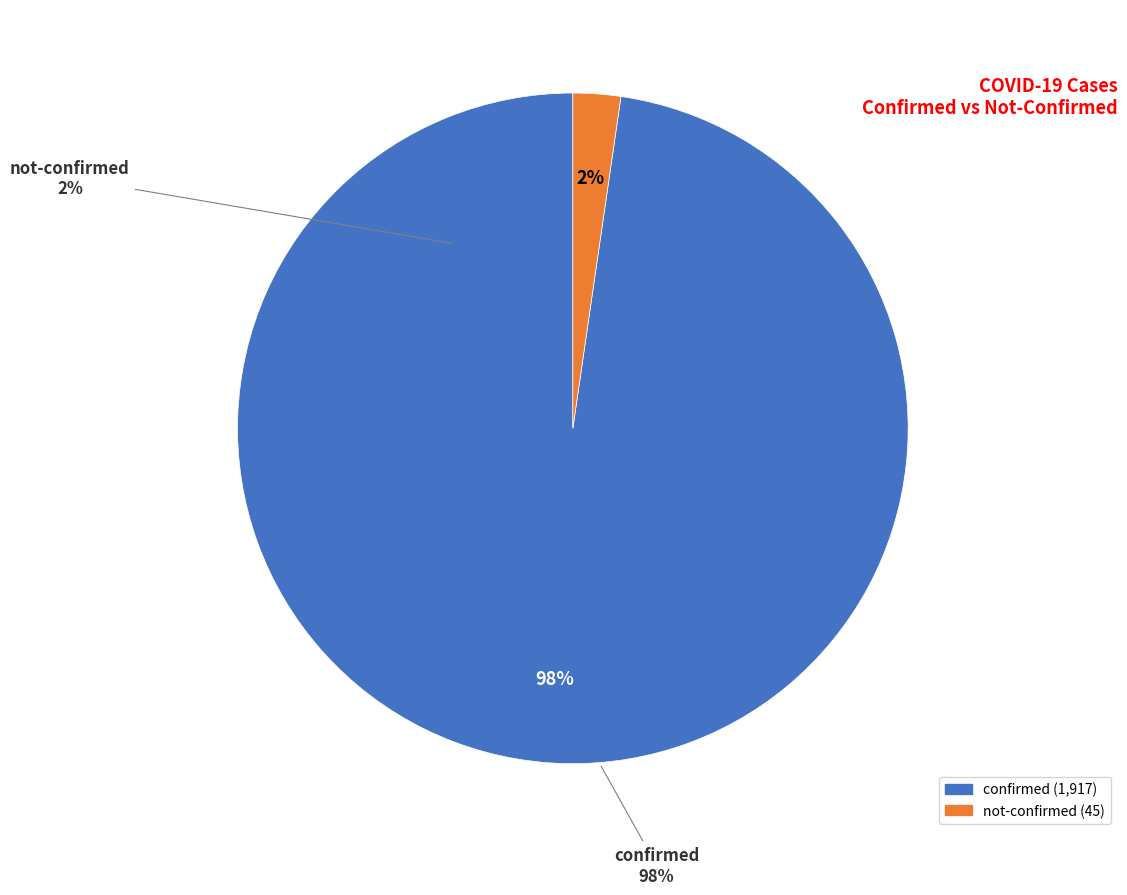

Is there a majority slice in this chart?

No